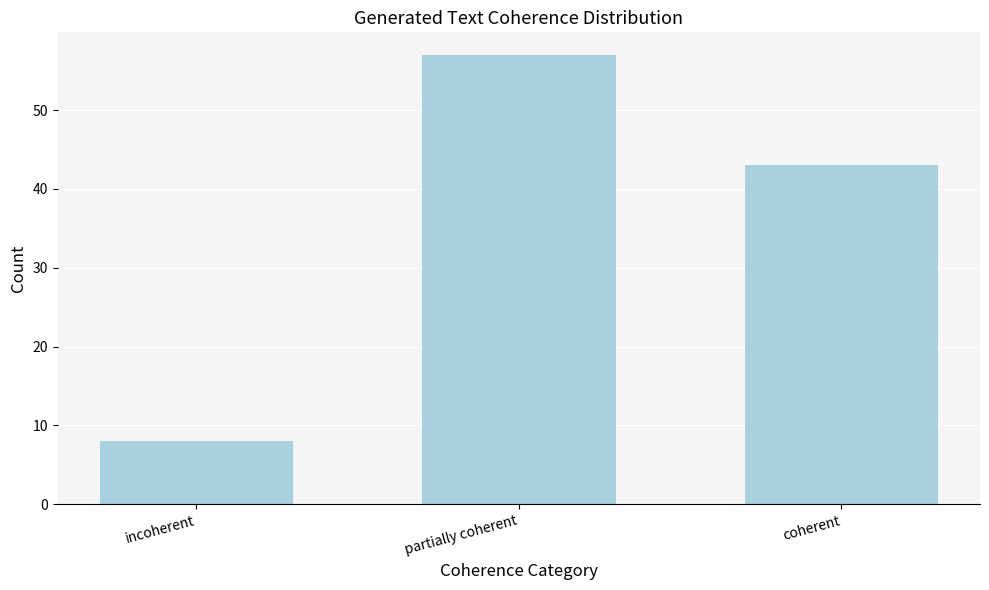

Is it true that the value at coherent is 43?

True